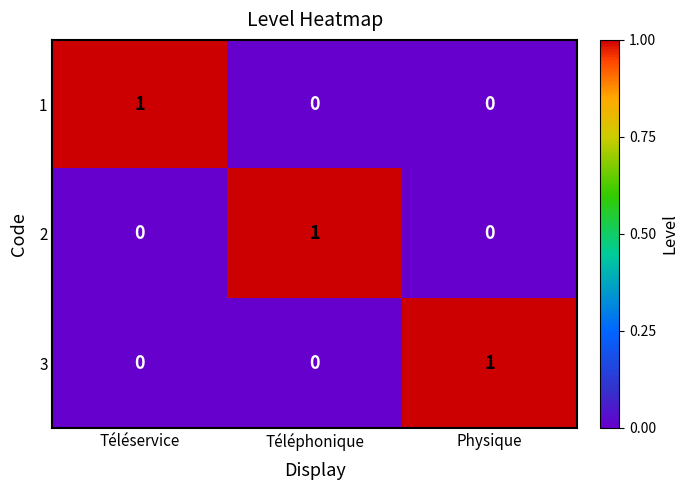

Count the 3 values in the range 0 to 1.

3